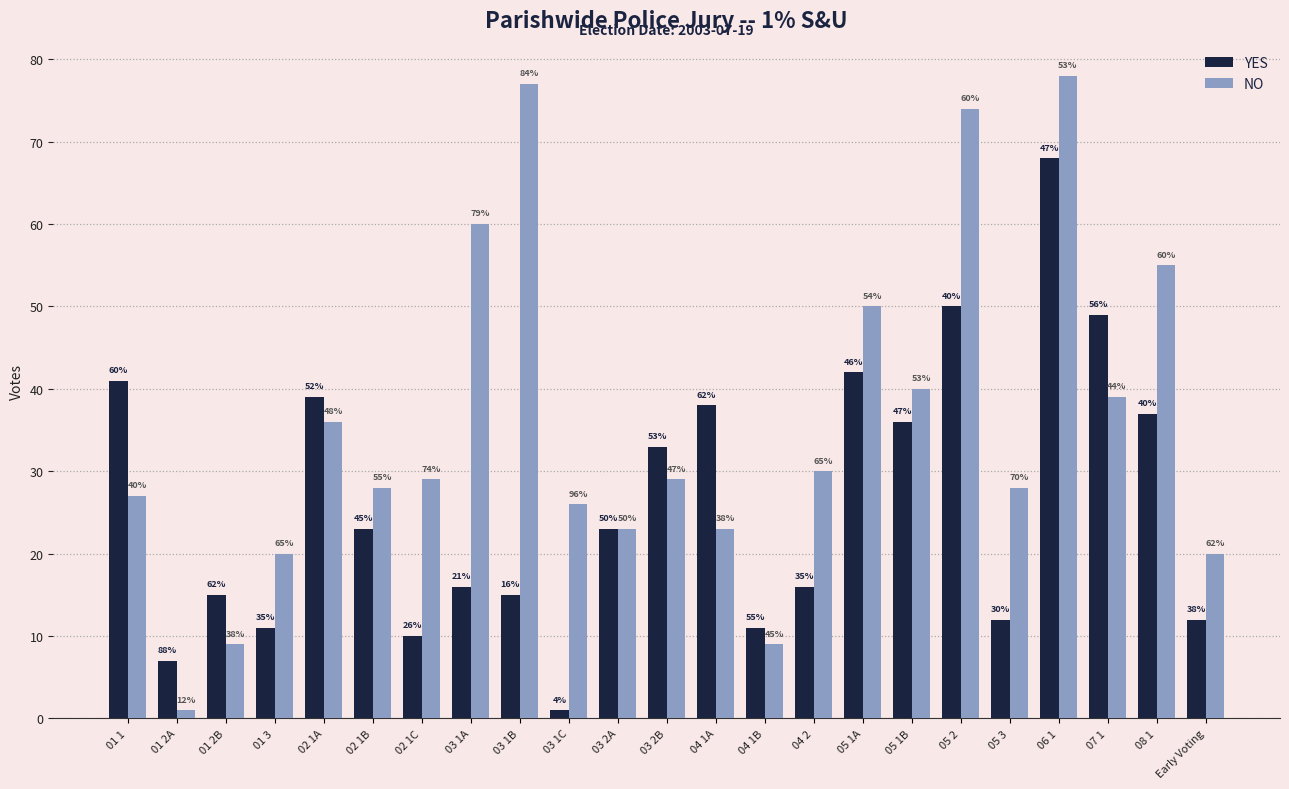

What are all the series names shown in the legend?

YES, NO